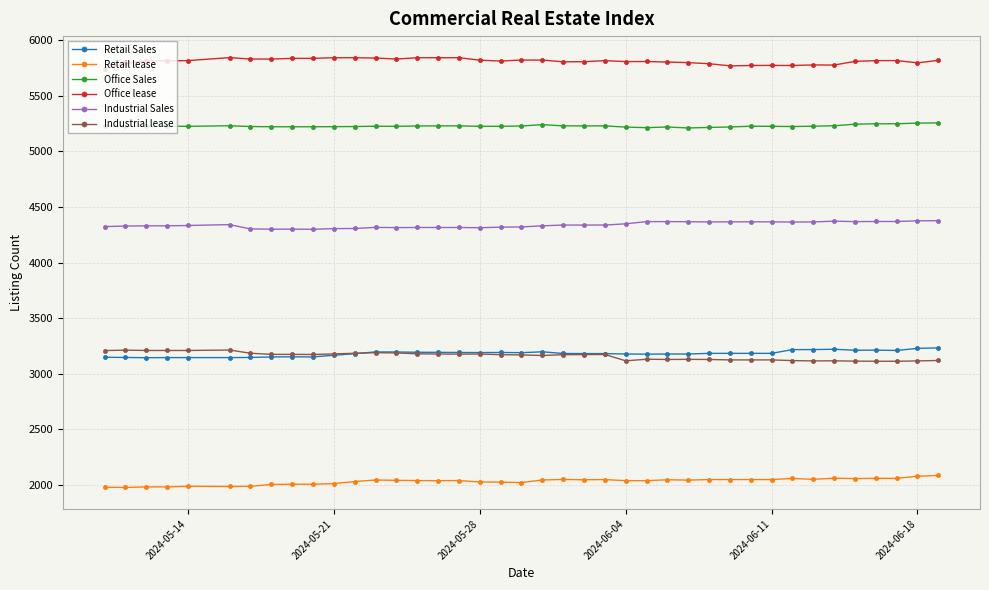

What is the value of the Retail lease point at the 12th from the left?

2031